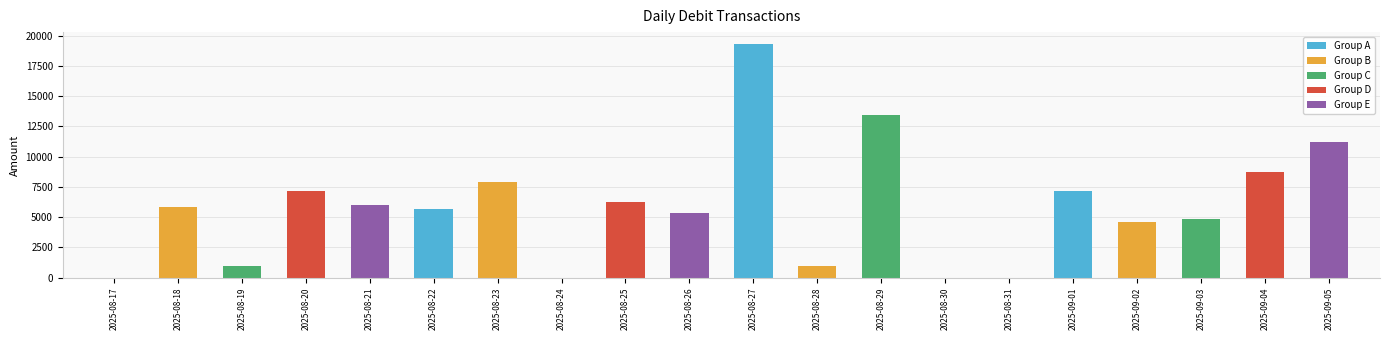

The chart shows a value of 7140 at 2025-09-01. True or false?

True